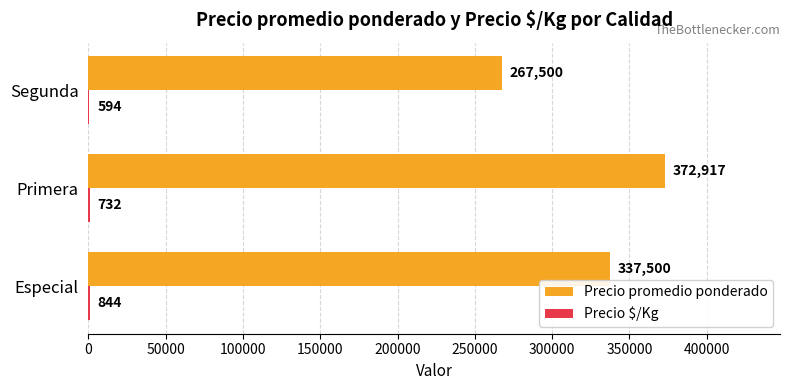

The Precio promedio ponderado series shows 267500 at Segunda. True or false?

True